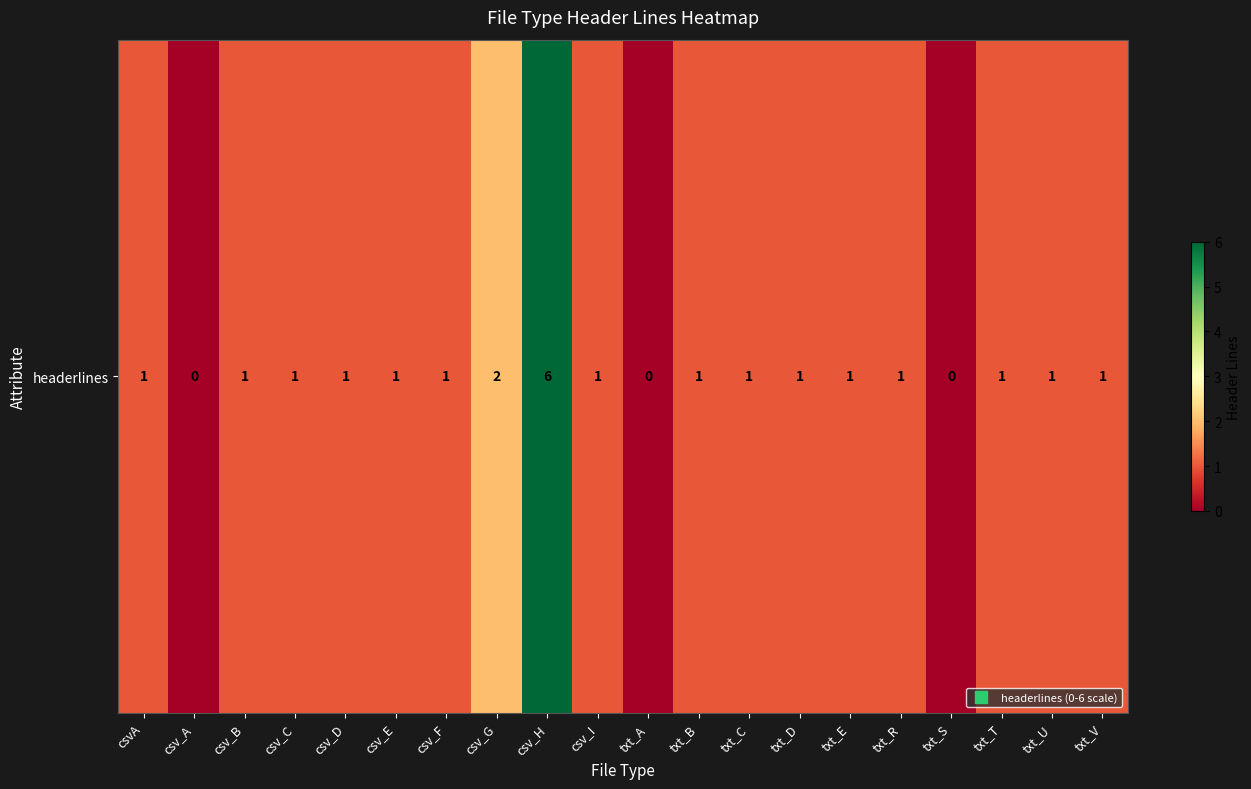

The chart shows a value of 1 at txt_C. True or false?

True